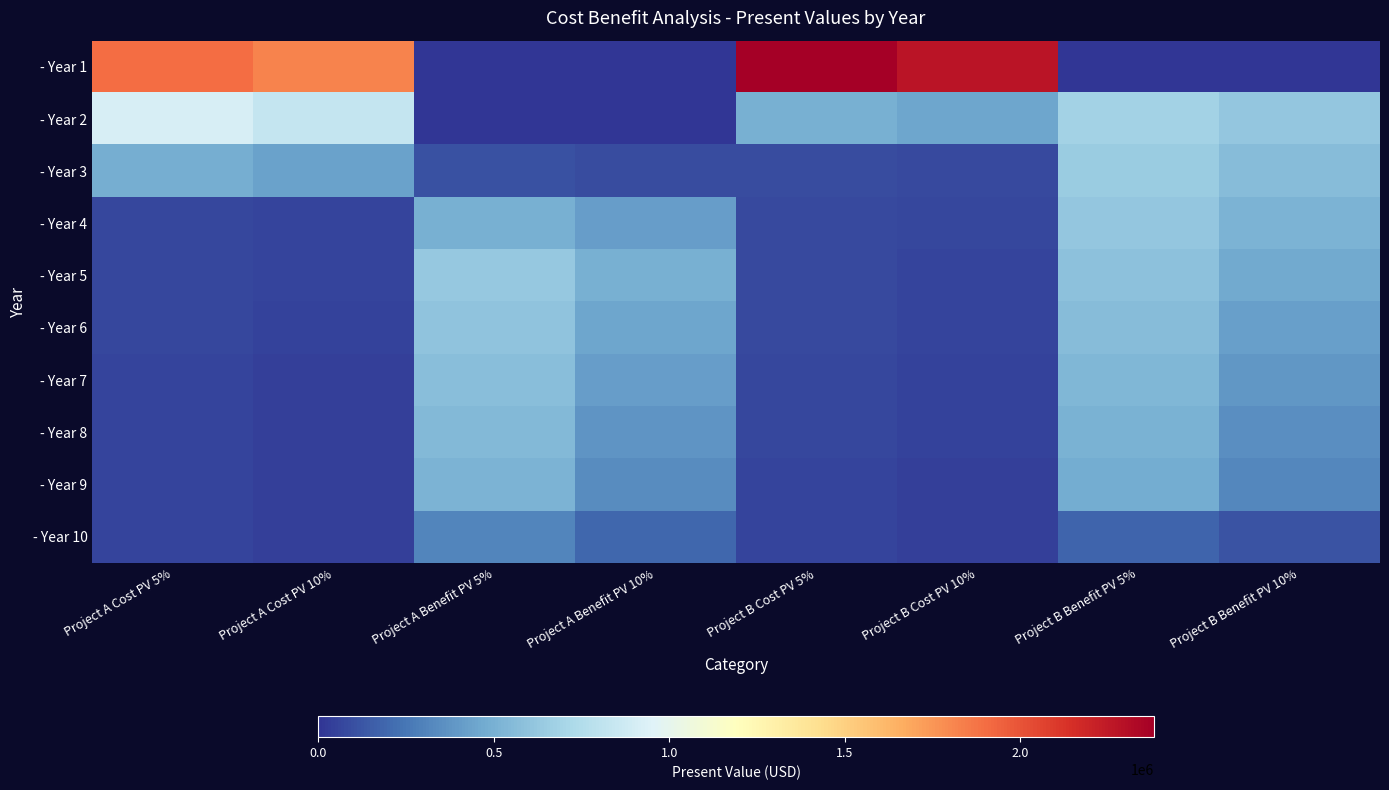

Rank the series at Project A Benefit PV 10% from lowest to highest value.

- Year 1, - Year 2, - Year 3, - Year 10, - Year 9, - Year 8, - Year 4, - Year 7, - Year 6, - Year 5